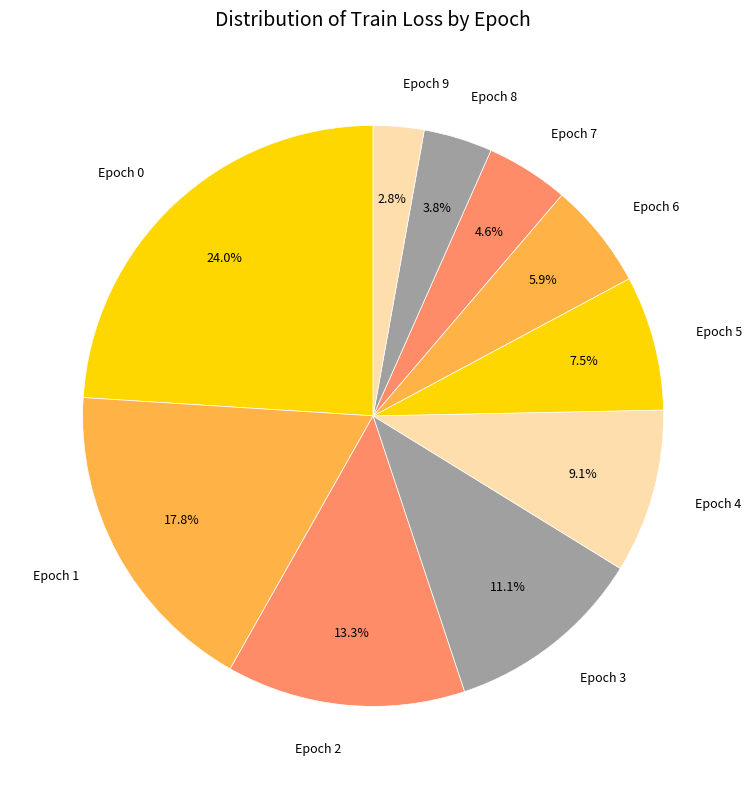

Do Epoch 3 and Epoch 4 together represent more than half of the pie?

No